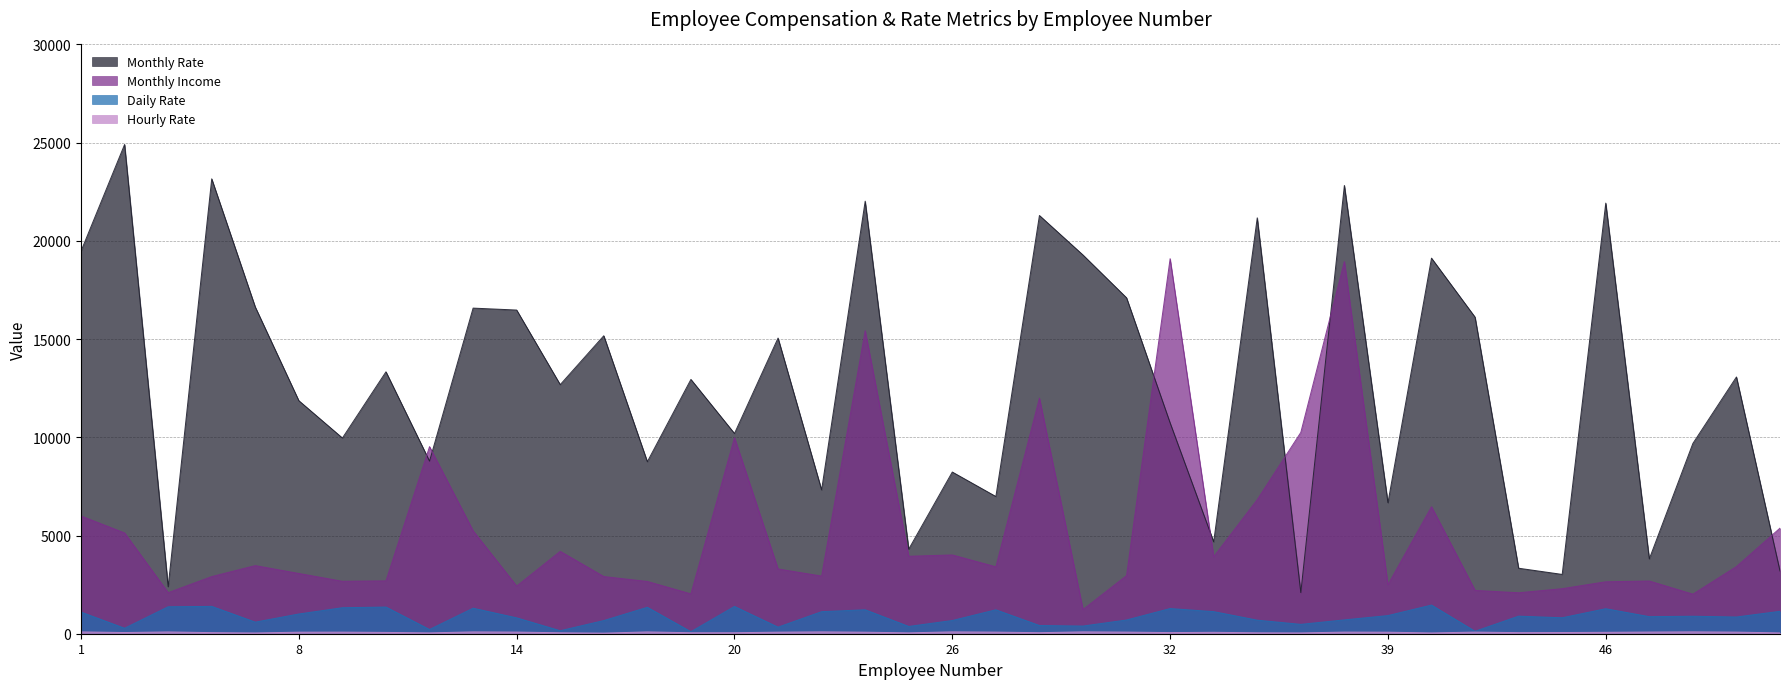

Between 2 and 32, which series saw the biggest shift?

Monthly Rate